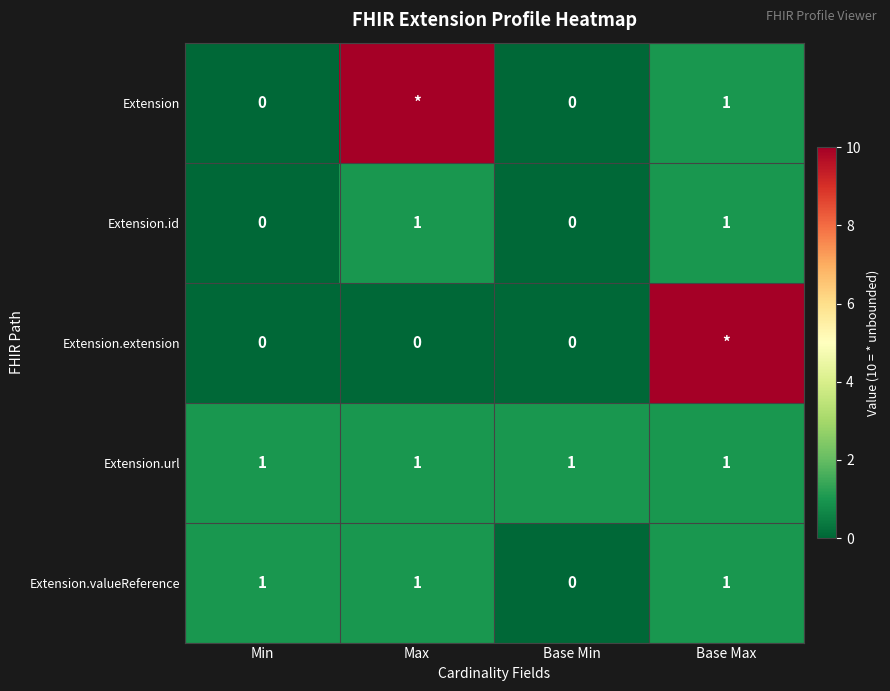

The Extension.valueReference series shows 0 at Base Min. True or false?

True